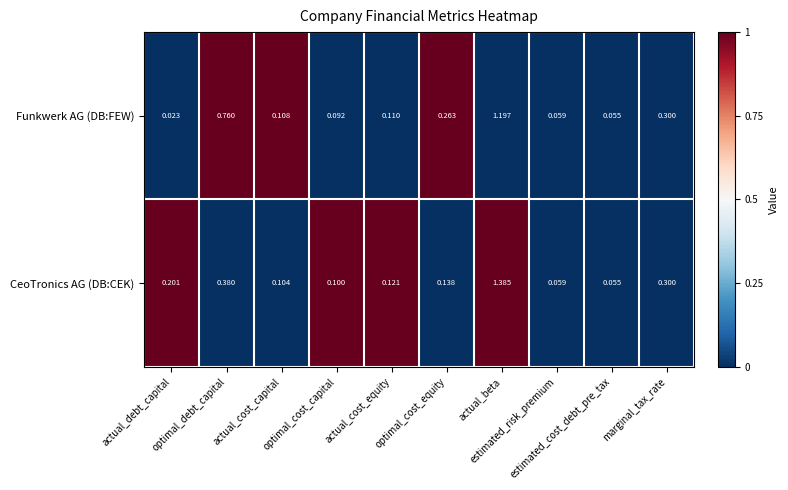

Rank the series by their maximum value, from lowest to highest.

Funkwerk AG (DB:FEW), CeoTronics AG (DB:CEK)